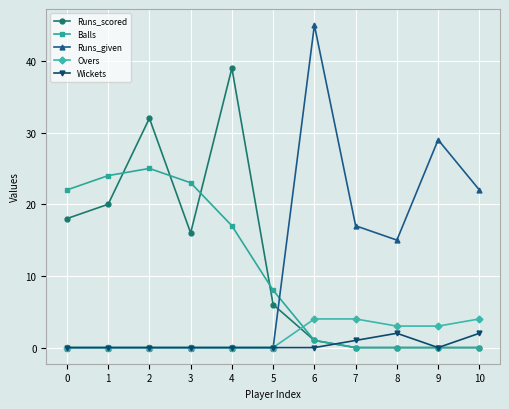

Reading left to right, what are all the values shown in this chart?

Runs_scored: 18	20	32	16	39	6	1	0	0	0	0
Balls: 22	24	25	23	17	8	1	0	0	0	0
Runs_given: 0	0	0	0	0	0	45	17	15	29	22
Overs: 0	0	0	0	0	0	4	4	3	3	4
Wickets: 0	0	0	0	0	0	0	1	2	0	2